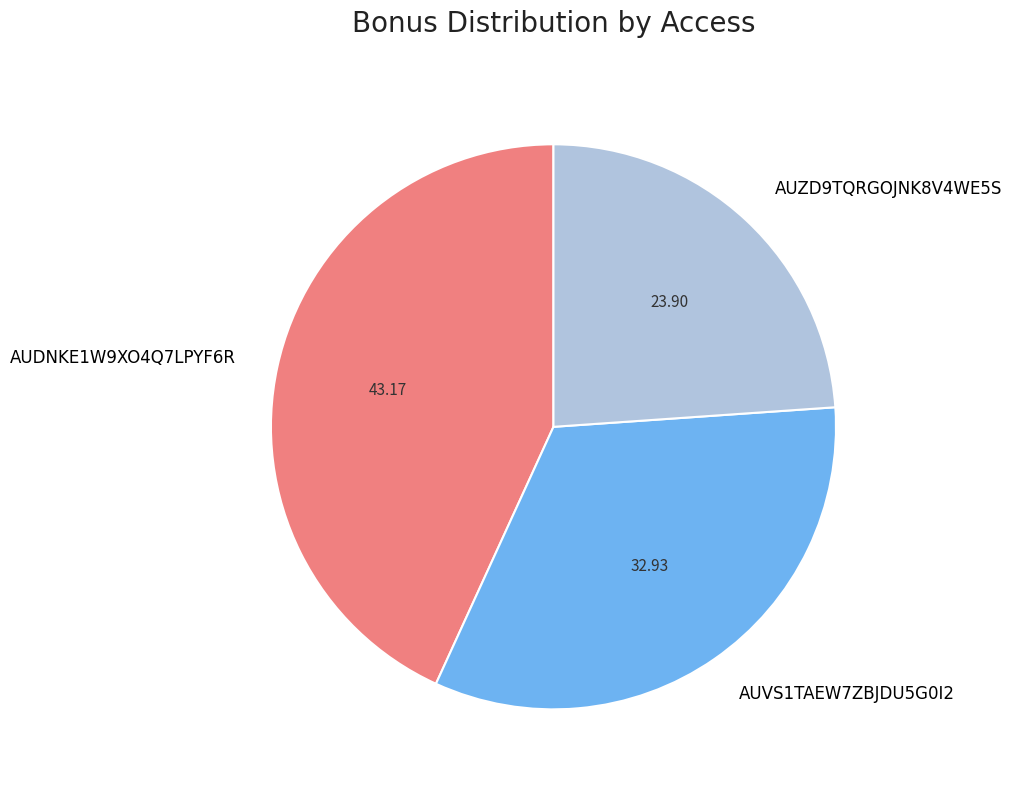

Do AUZD9TQRGOJNK8V4WE5S and AUVS1TAEW7ZBJDU5G0I2 together represent more than half of the pie?

Yes